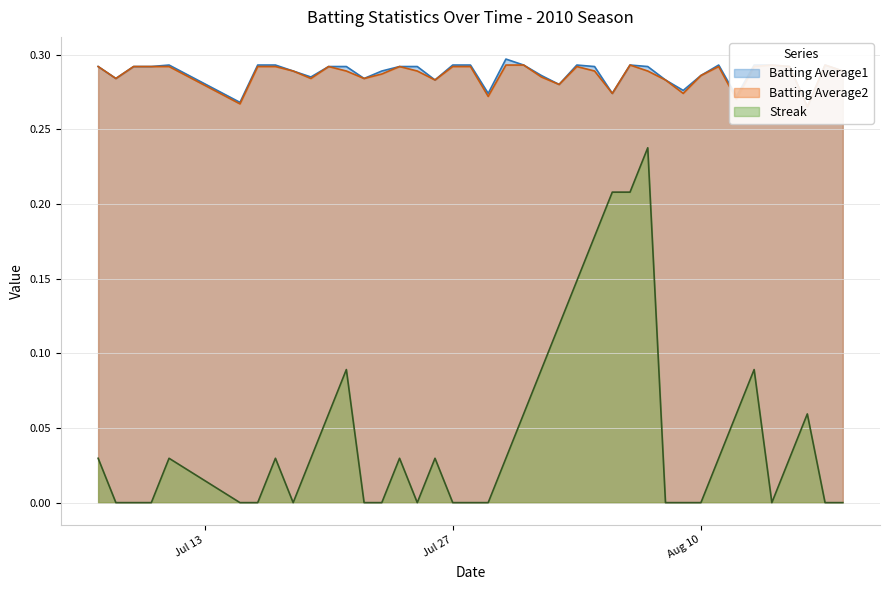

True or false: Batting Average1 and Batting Average2 cross at least once.

False